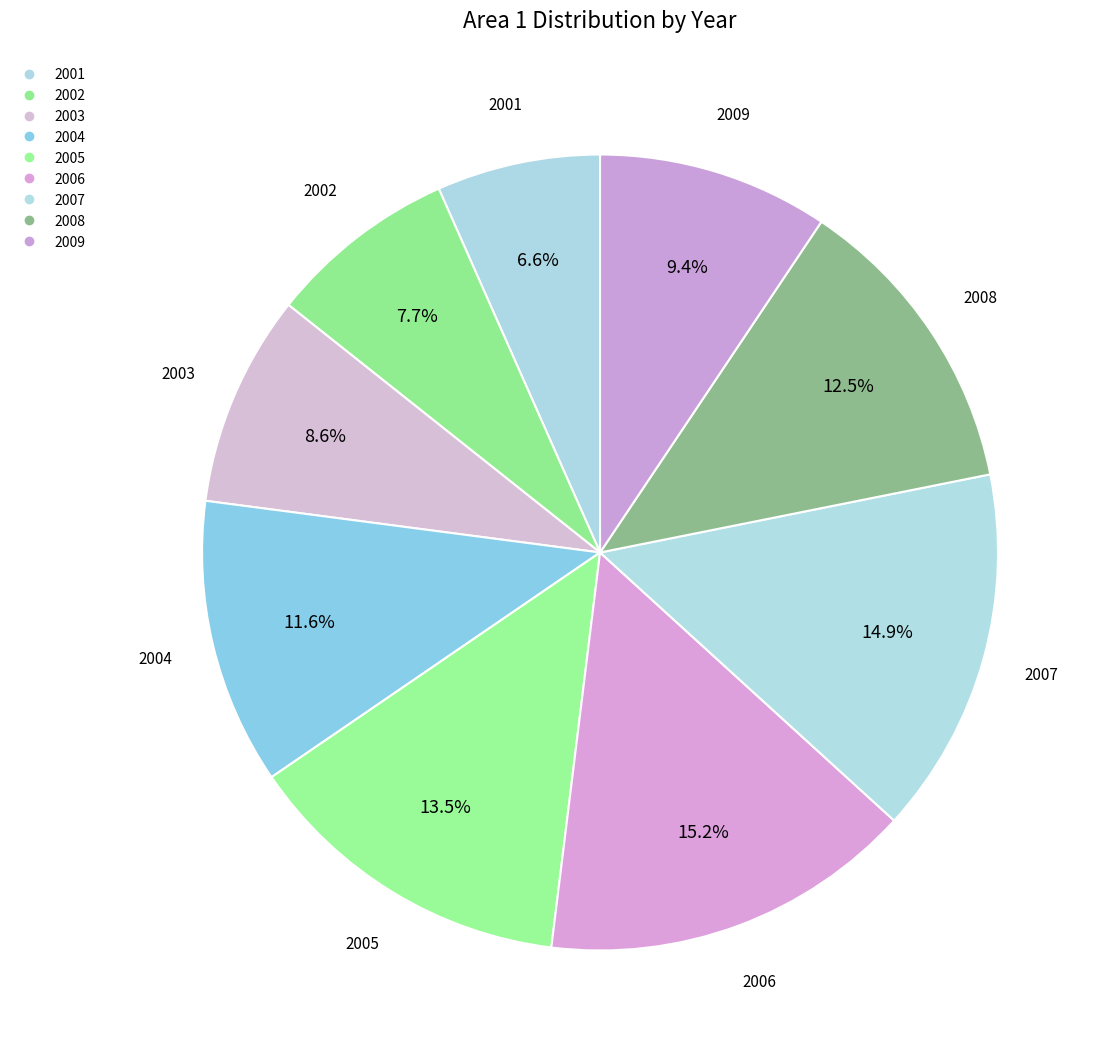

Between 2007 and 2001, which is larger?

2007